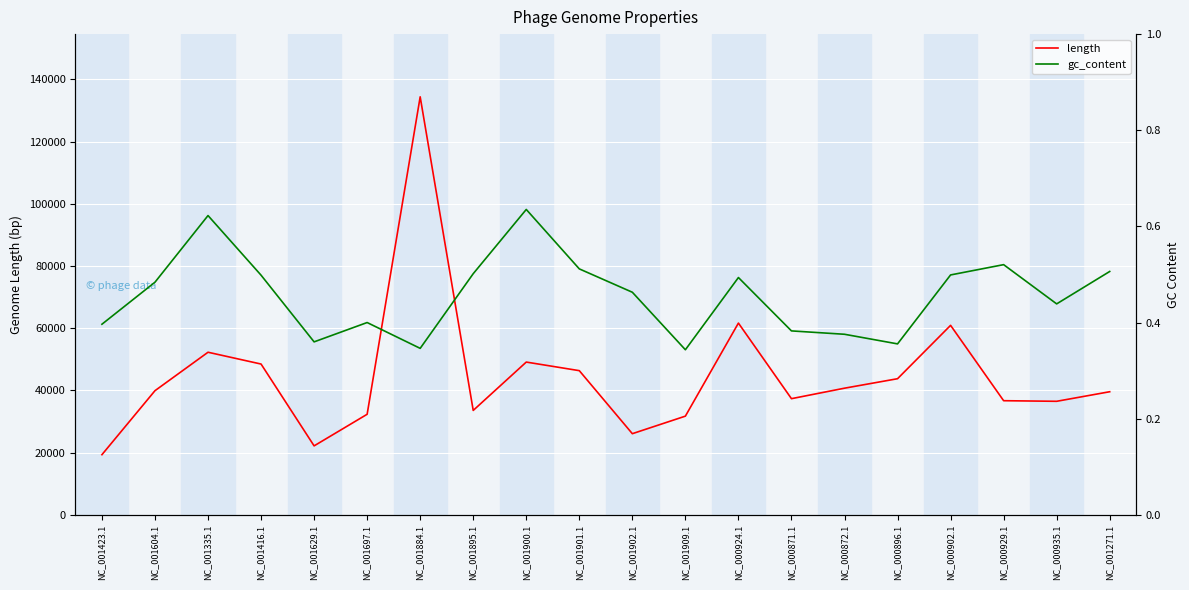

In gc_content, how many points are higher than both neighbors (excluding endpoints)?

5